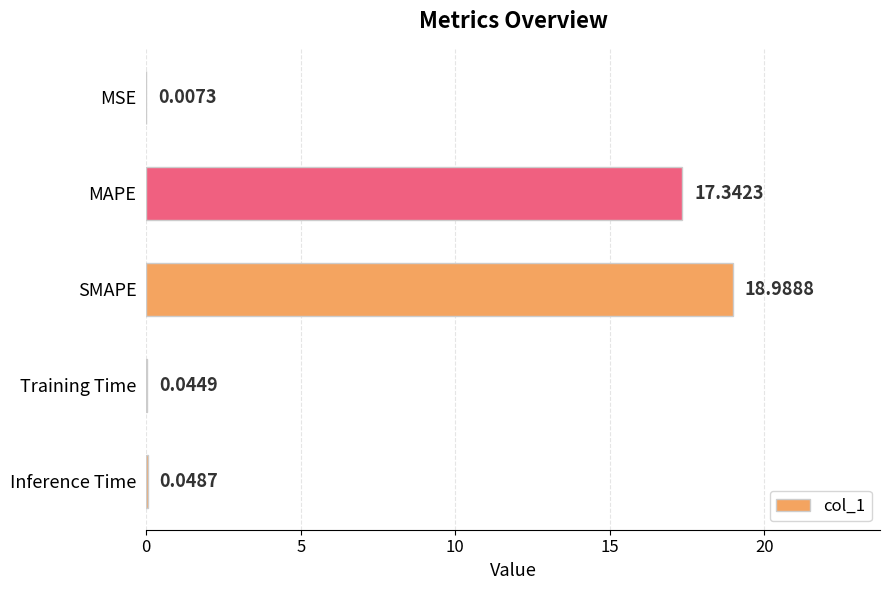

Which has a higher value, MAPE or SMAPE?

SMAPE